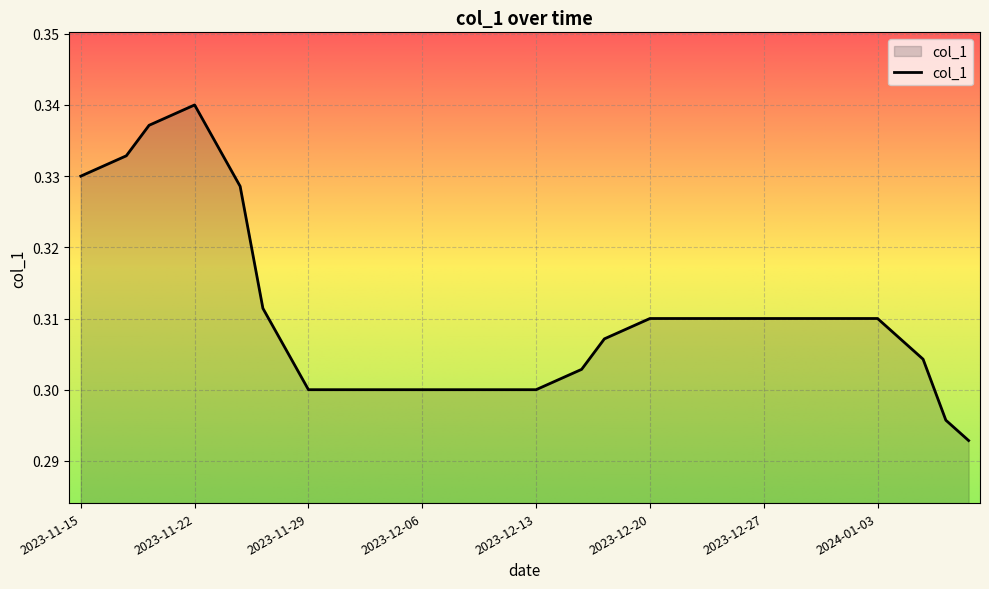

Rank the categories by value from lowest to highest.

2024-01-09, 2024-01-08, 2023-11-29, 2023-11-30, 2023-12-01, 2023-12-04, 2023-12-05, 2023-12-06, 2023-12-07, 2023-12-08, 2023-12-11, 2023-12-12, 2023-12-13, 2023-12-14, 2023-12-15, 2024-01-05, 2023-11-28, 2023-12-18, 2024-01-04, 2023-12-19, 2024-01-03, 2023-12-20, 2023-12-21, 2023-12-22, 2023-12-25, 2023-12-26, 2023-12-27, 2023-12-28, 2023-12-29, 2024-01-01, 2024-01-02, 2023-11-27, 2023-11-24, 2023-11-15, 2023-11-16, 2023-11-17, 2023-11-23, 2023-11-20, 2023-11-21, 2023-11-22